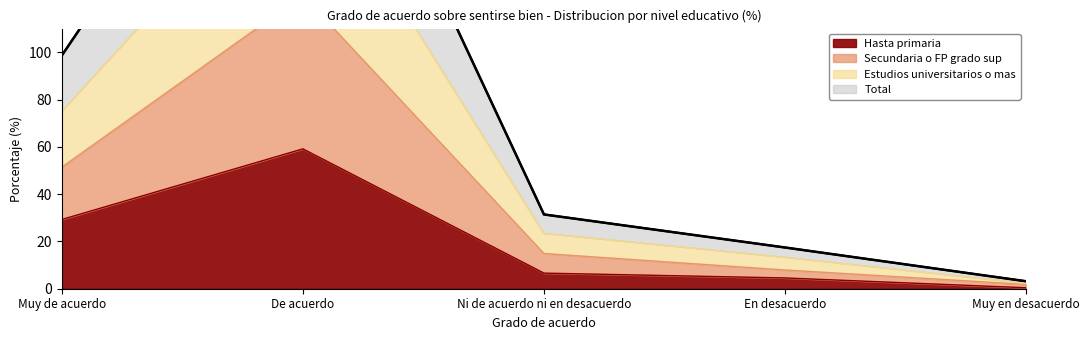

Is it true that Hasta primaria equals 105.2 at De acuerdo?

False